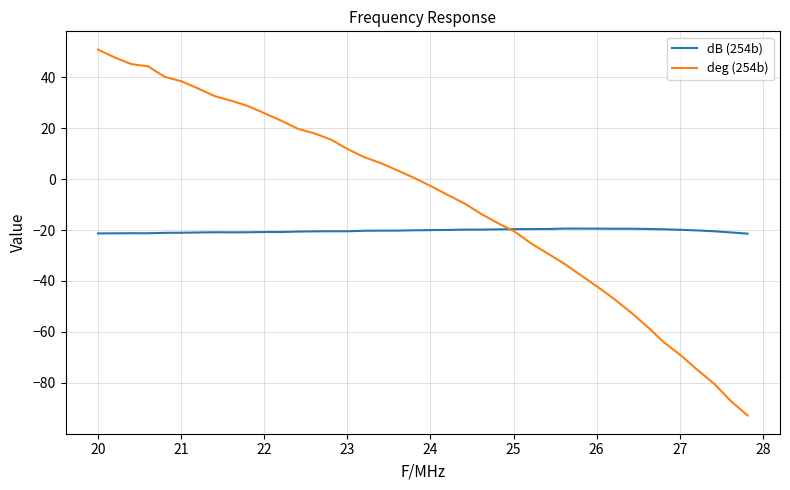

List the series in order of their peak value, lowest first.

dB (254b), deg (254b)